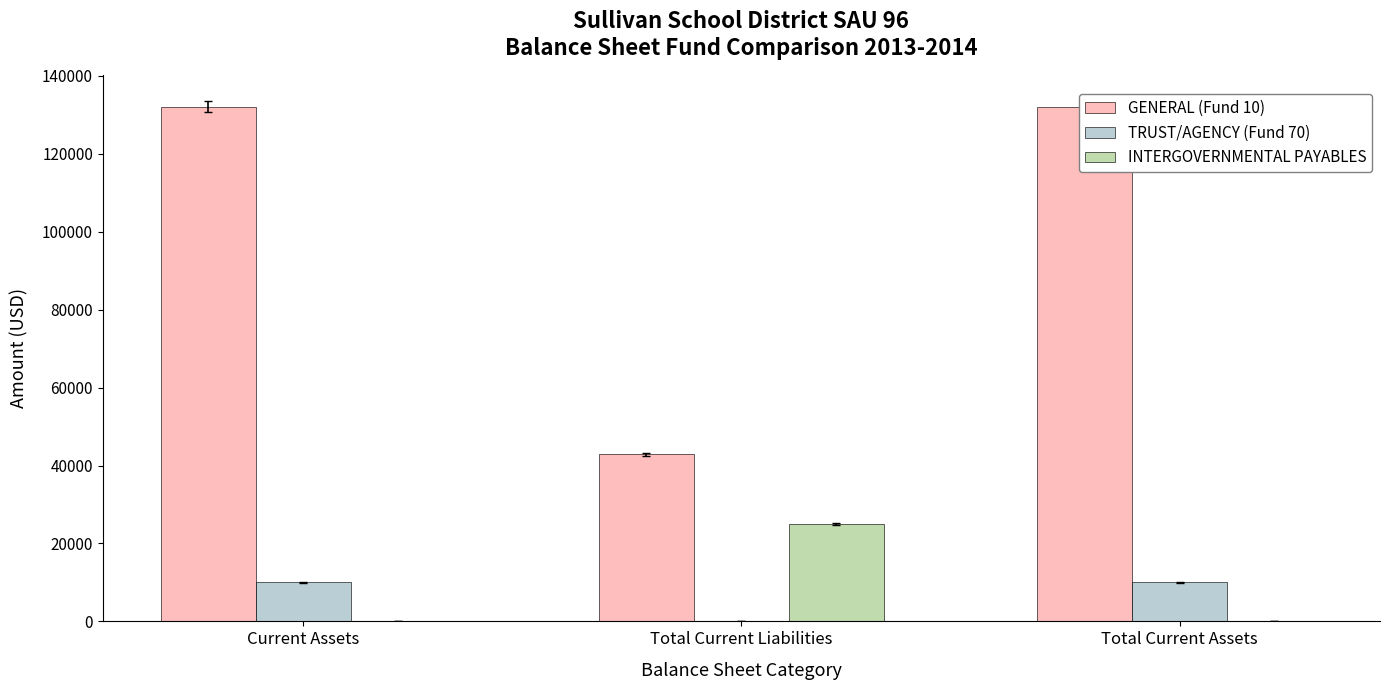

Reading left to right, transcribe all the data shown in this chart.

GENERAL (Fund 10): Current Assets=132139.8	Total Current Liabilities=42866.0	Total Current Assets=132139.8
TRUST/AGENCY (Fund 70): Current Assets=10000.0	Total Current Liabilities=0.0	Total Current Assets=10000.0
INTERGOVERNMENTAL PAYABLES: Current Assets=0.0	Total Current Liabilities=25000.0	Total Current Assets=0.0